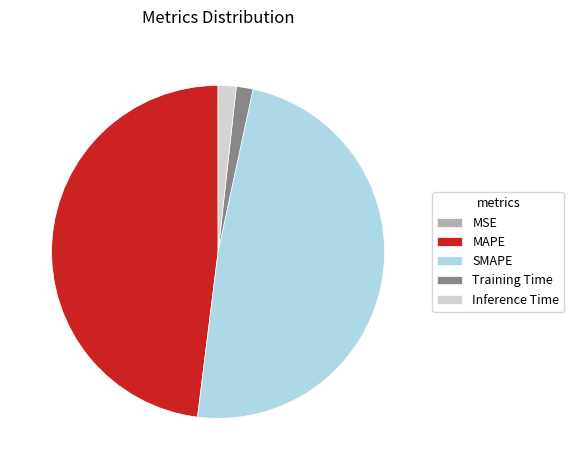

Is it true that Training Time is 2% of the pie?

True